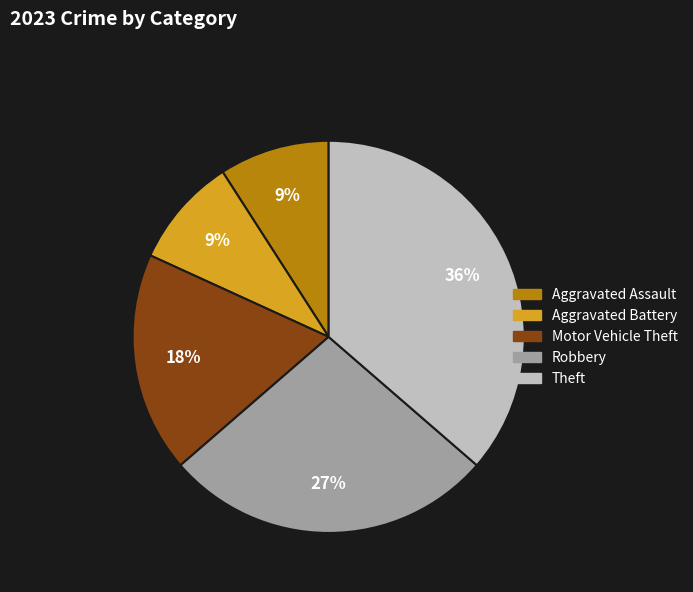

Is there any slice that represents more than half of the pie?

No